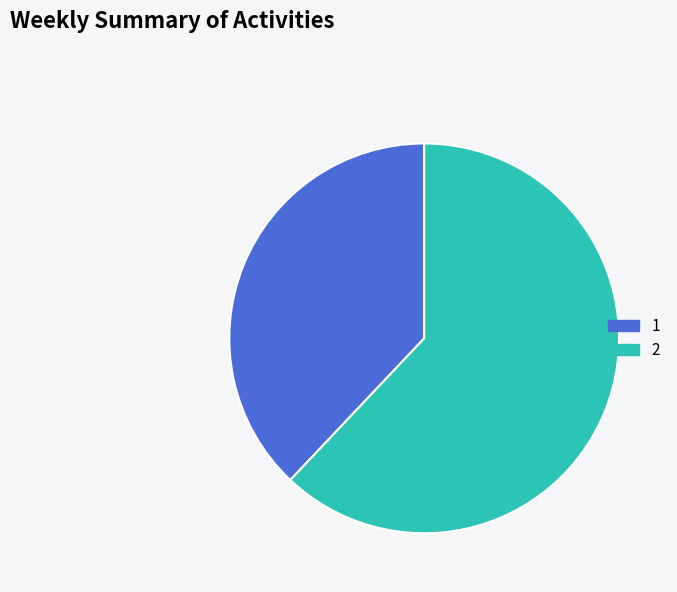

Is 2 the majority of the pie?

Yes